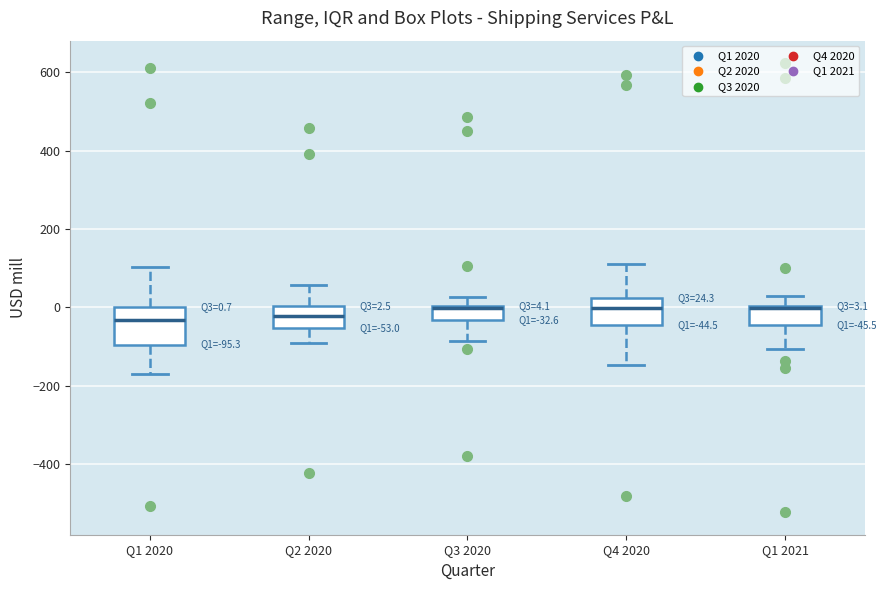

Comparing the boxes themselves (not the whiskers), which one is the tallest?

Q1 2020